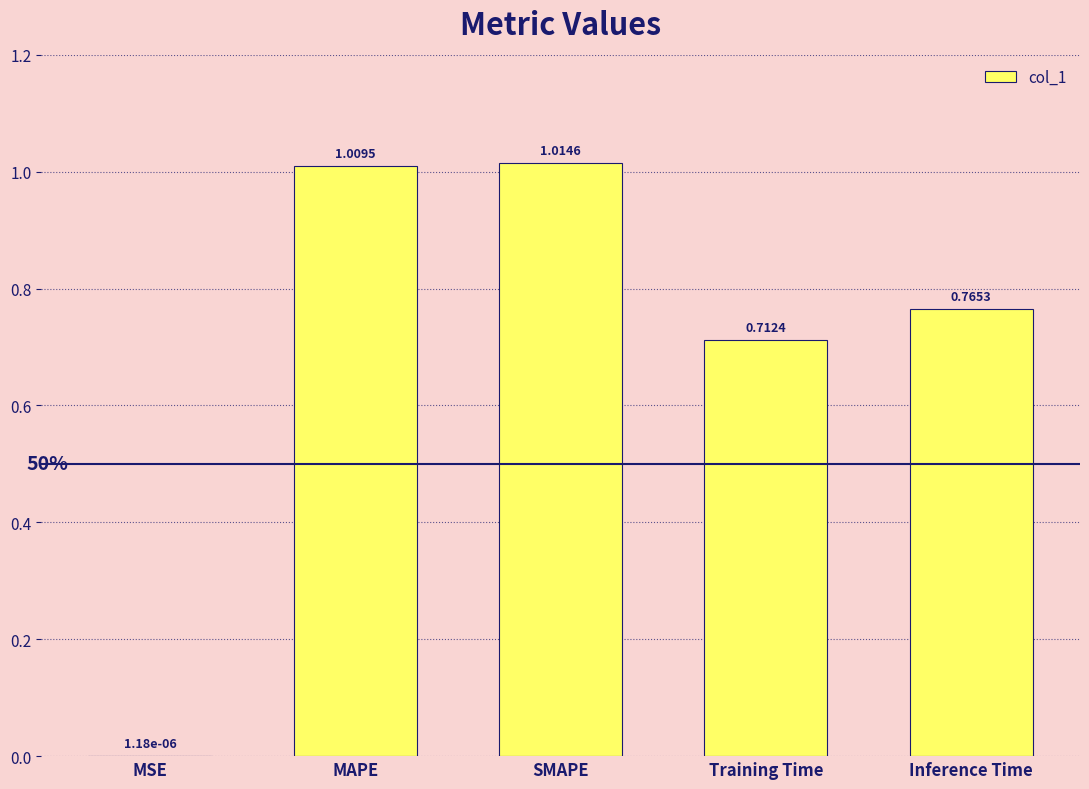

What is the change in value from MSE to MAPE?

+1.0